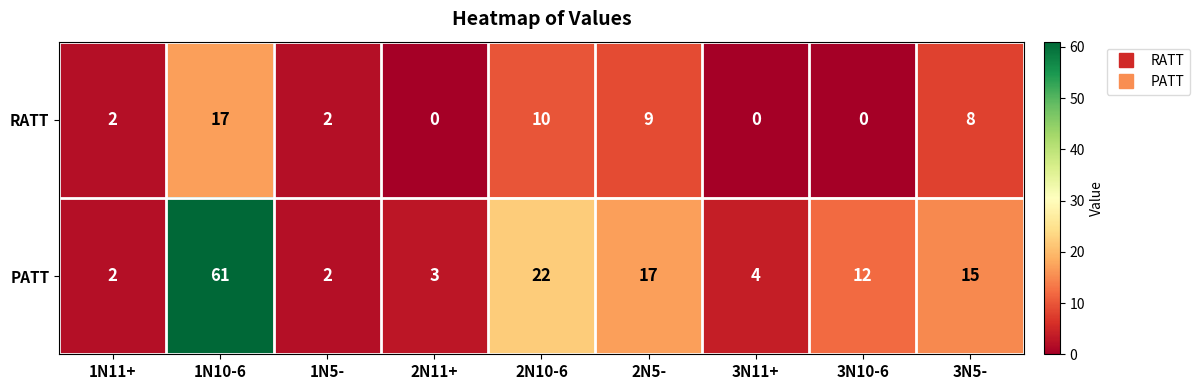

What is the highest value of the PATT series?

61